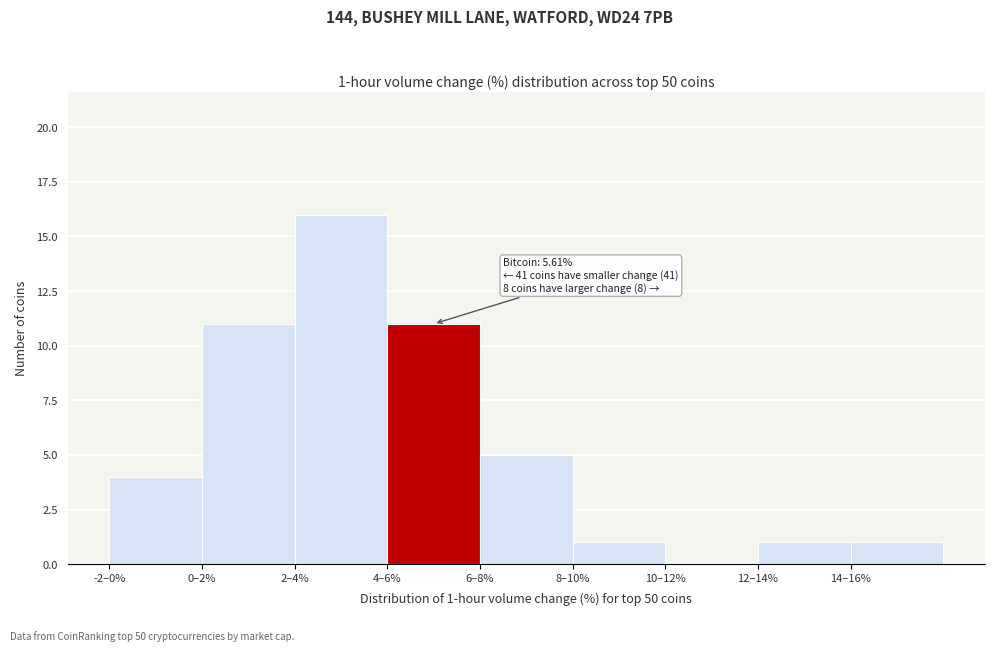

Reading left to right, list all the values displayed in this chart.

-2–0%=4	0–2%=11	2–4%=16	4–6%=11	6–8%=5	8–10%=1	10–12%=0	12–14%=1	14–16%=1